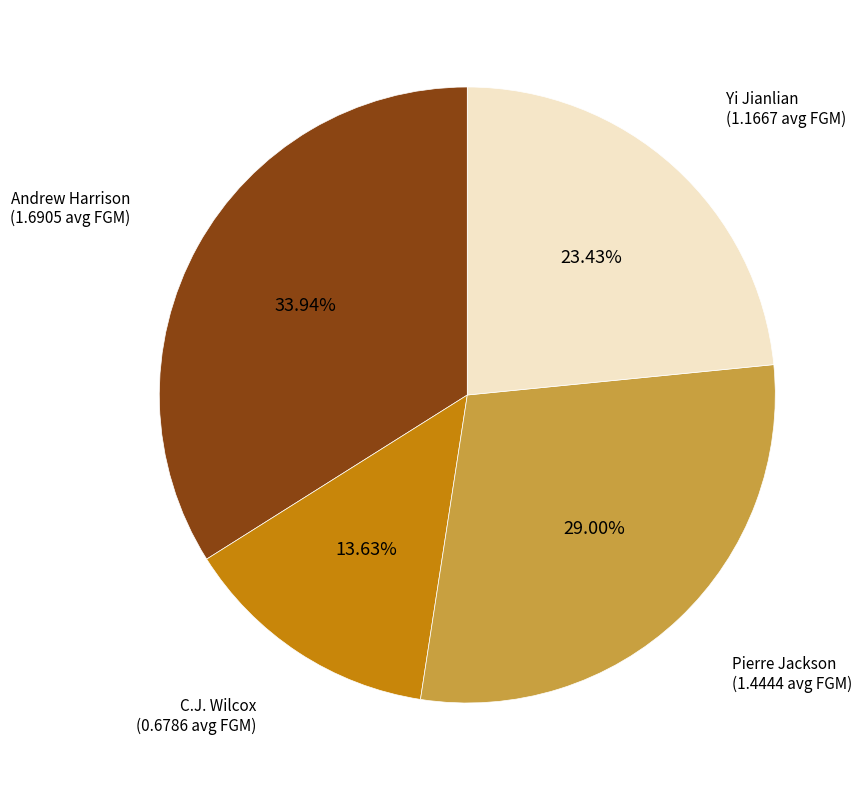

Is there any slice that represents more than half of the pie?

No